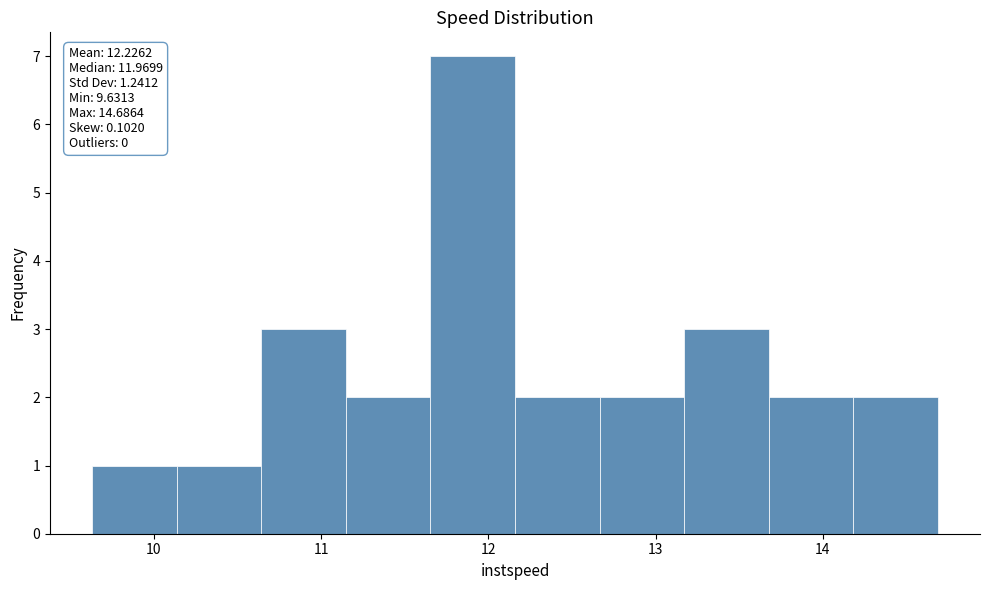

Which range on the x-axis has the tallest bar?

11.7 to 12.2